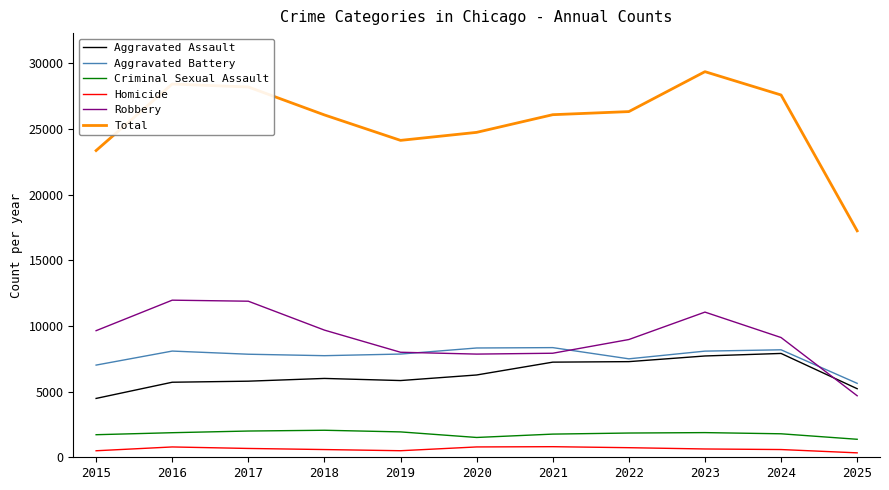

Between 2017 and 2019, which series saw the biggest shift?

Total